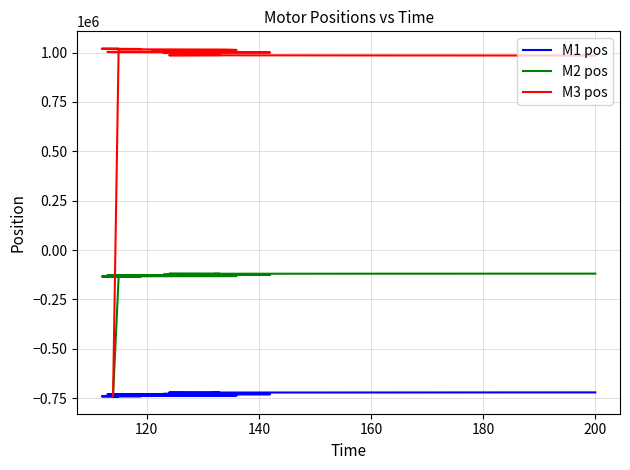

True or false: M1 pos and M2 pos intersect in this chart.

False